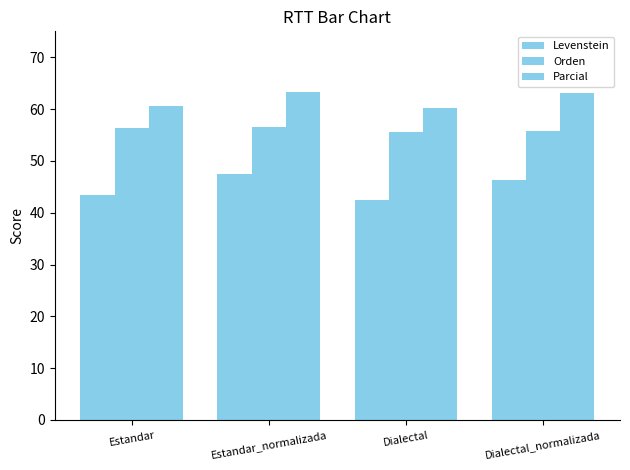

How many values in the Orden series are below 56?

2